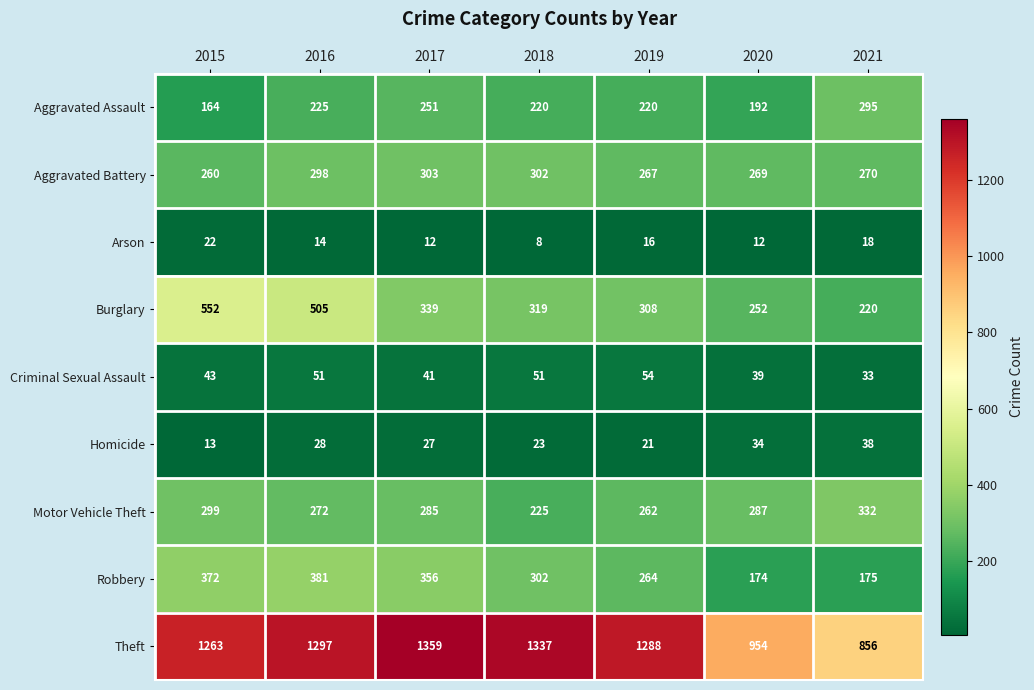

How many data points does each series have?

7